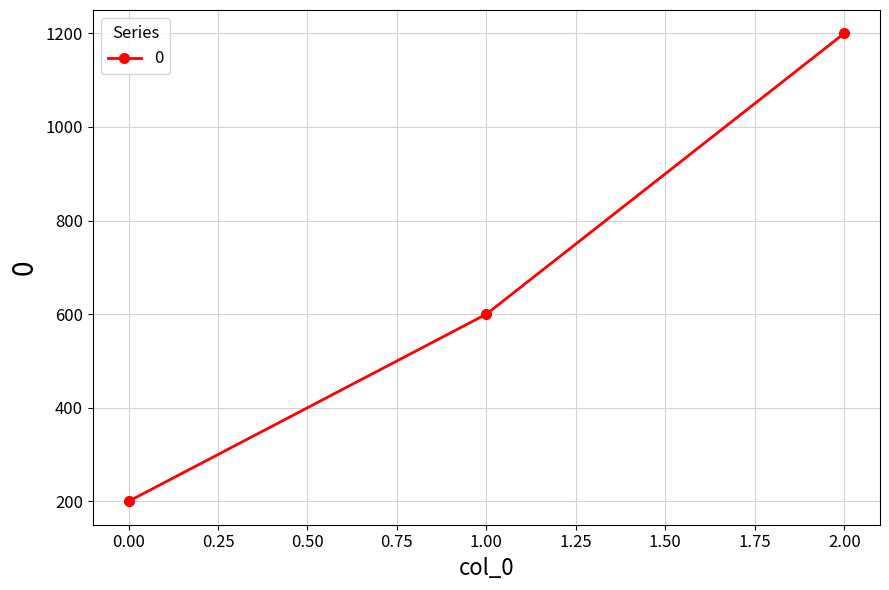

How many lines are shown in the chart?

1